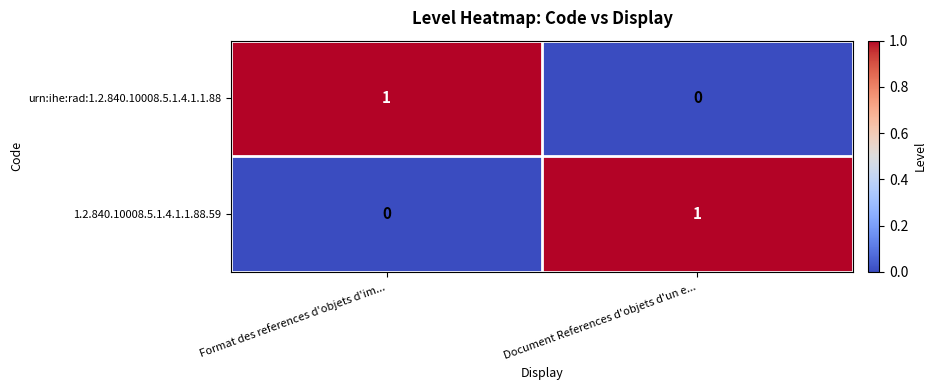

The value of urn:ihe:rad:1.2.840.10008.5.1.4.1.1.88 at Document References d'objets d'un e... is 0. True or false?

True